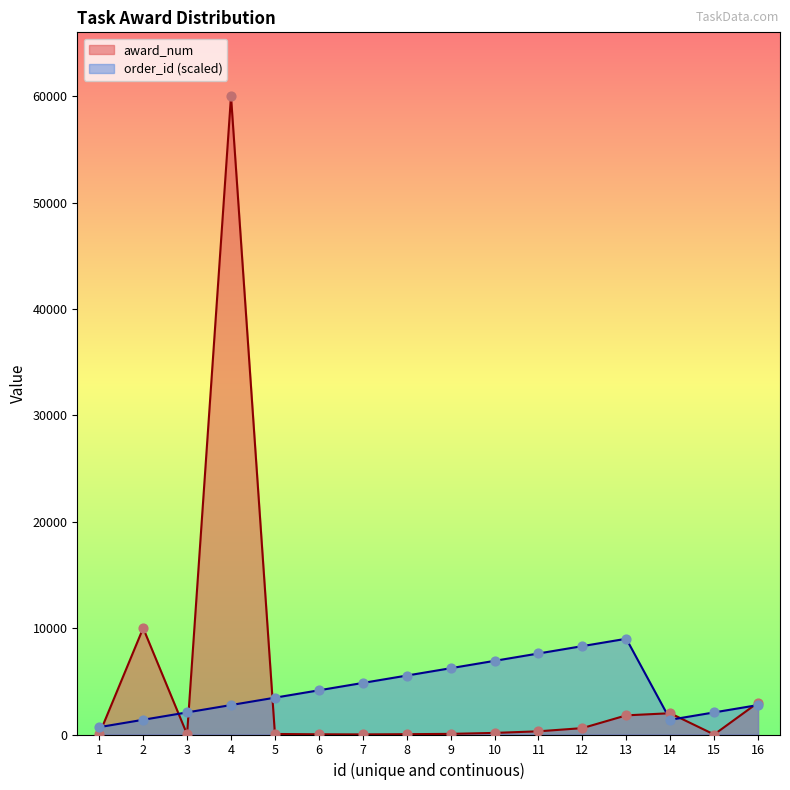

At which category is the sum across all series the highest?

4